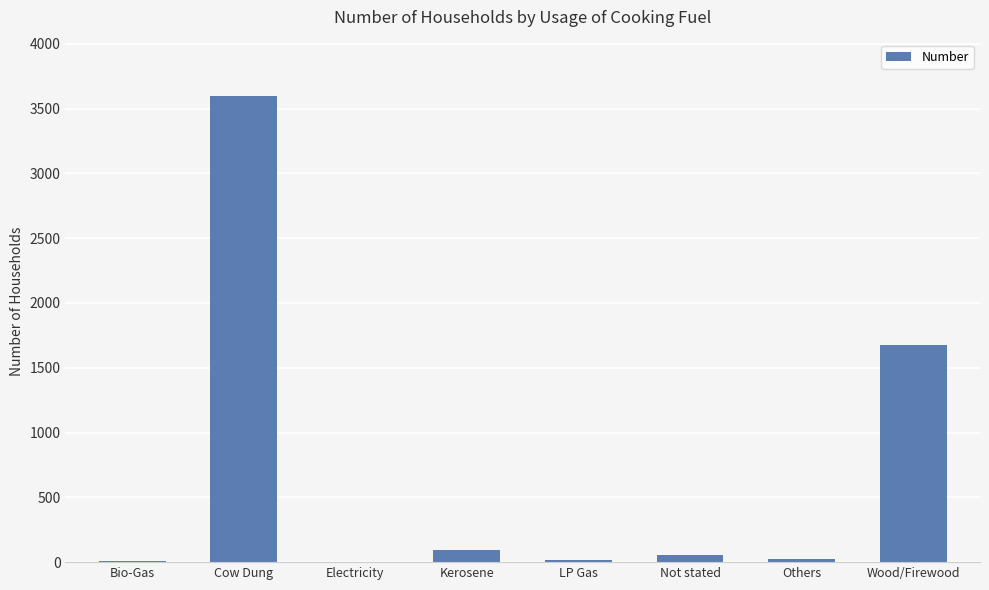

True or false: the data shows 1852 at Electricity.

False